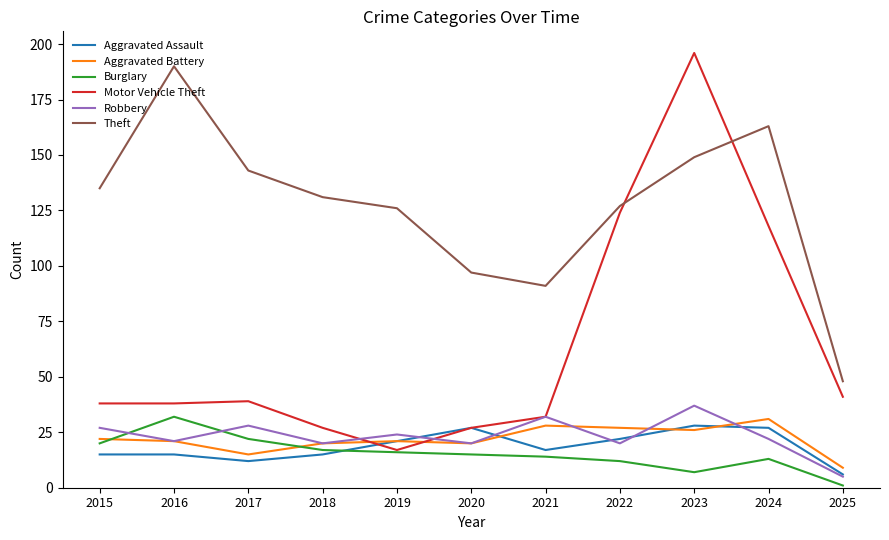

Between 2019 and 2025, which series saw the biggest shift?

Theft